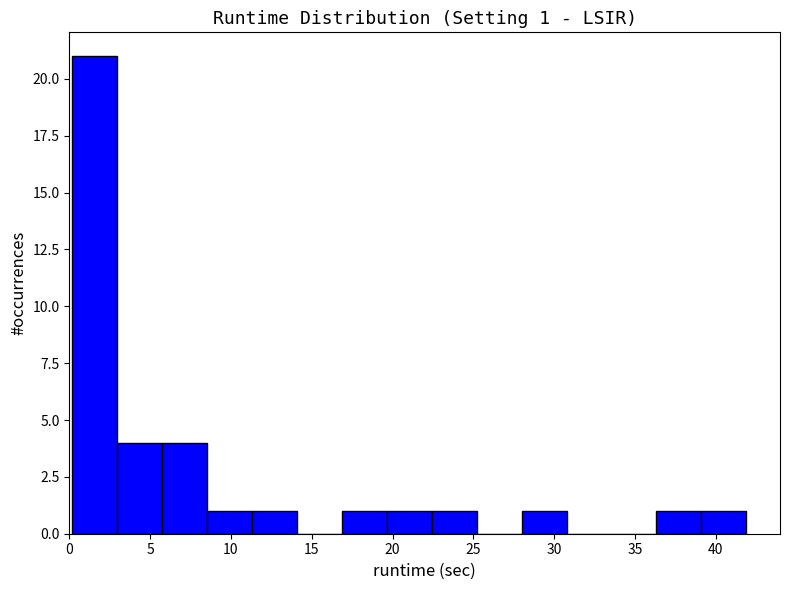

Over which range of the x-axis is the bar tallest?

0.0 to 3.0